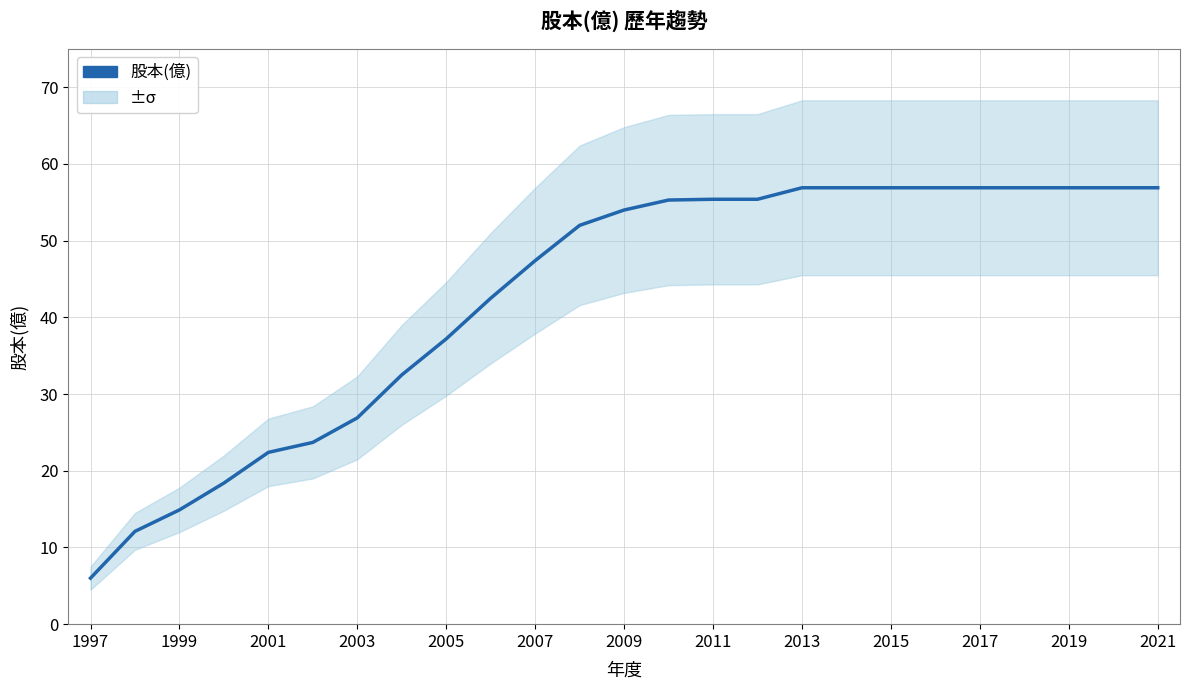

Reading left to right, transcribe all the data shown in this chart.

6.0	12.1	14.9	18.4	22.4	23.7	26.9	32.5	37.2	42.5	47.4	52.0	54.0	55.3	55.4	55.4	56.9	56.9	56.9	56.9	56.9	56.9	56.9	56.9	56.9